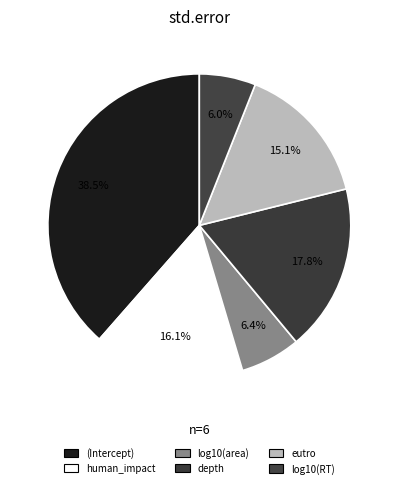

What is the change in value from (Intercept) to human_impact?

-0.4